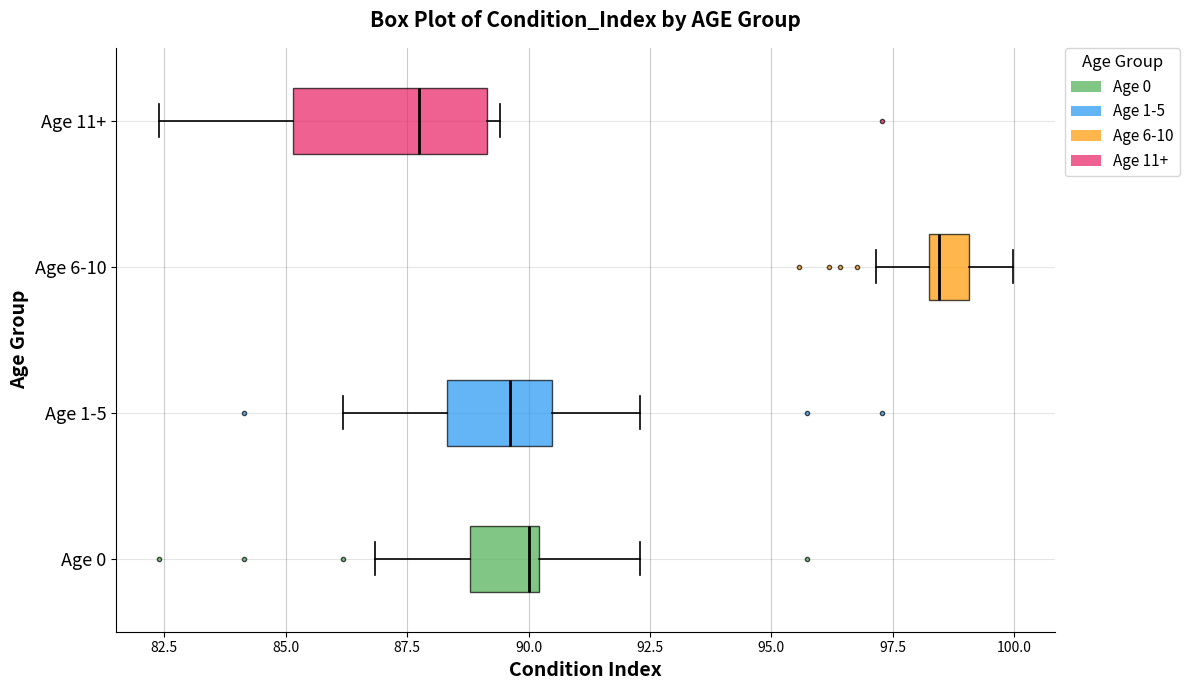

Reading bottom to top, read every box against the x-axis: the position of its median line, the range the box covers, and the ends of its whiskers. The values are not printed on the chart, so give them approximately, as read against the axis.

Age 0: median 90.0 (just left of the box's right edge), box 89.0 to 90.0, whiskers 87.0 to 92.5
Age 1-5: median 89.5, box 88.5 to 90.5, whiskers 86.0 to 92.5
Age 6-10: median 98.5, box 98.0 to 99.0, whiskers 97.0 to 100.0
Age 11+: median 88.0, box 85.0 to 89.0, whiskers 82.5 to 89.5